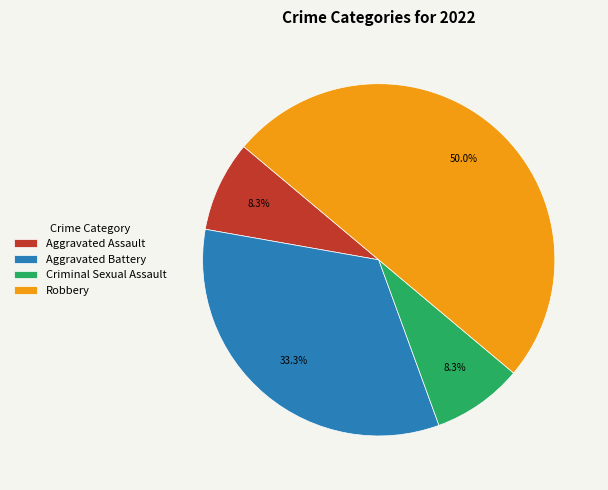

Is Aggravated Battery the majority of the pie?

No